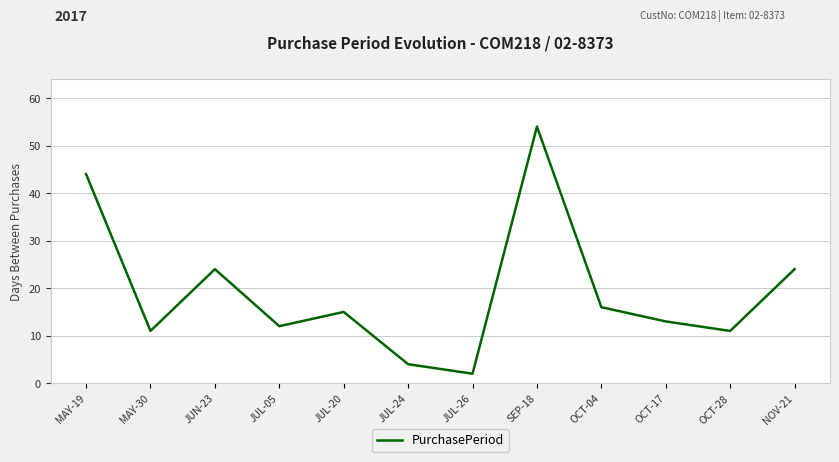

What is the change in value from MAY-19 to OCT-04?

-28